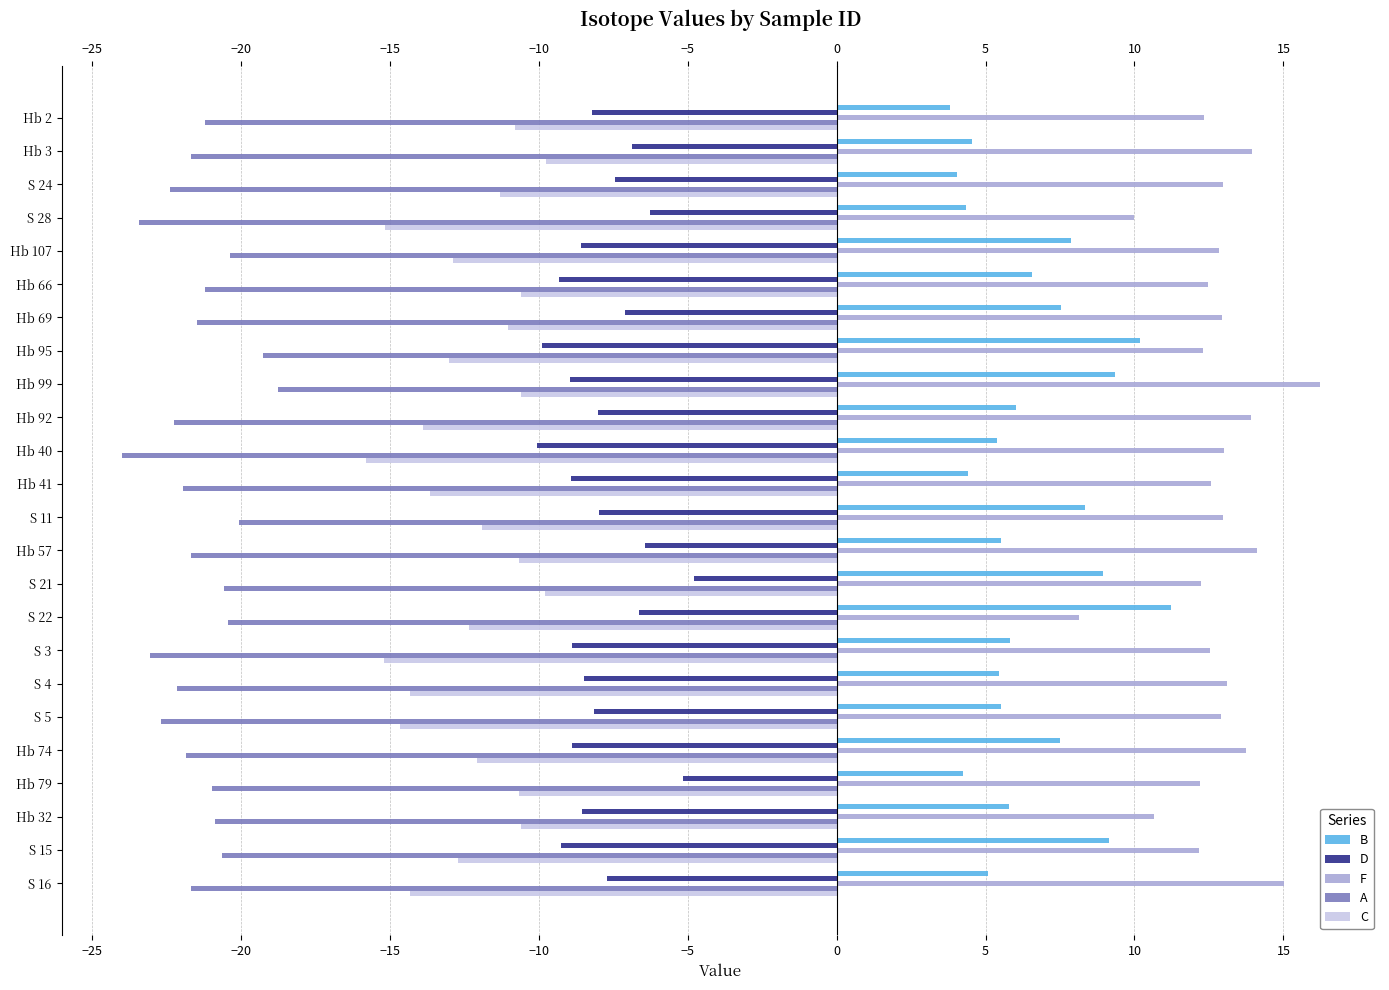

What is the maximum value shown in the chart?

16.2